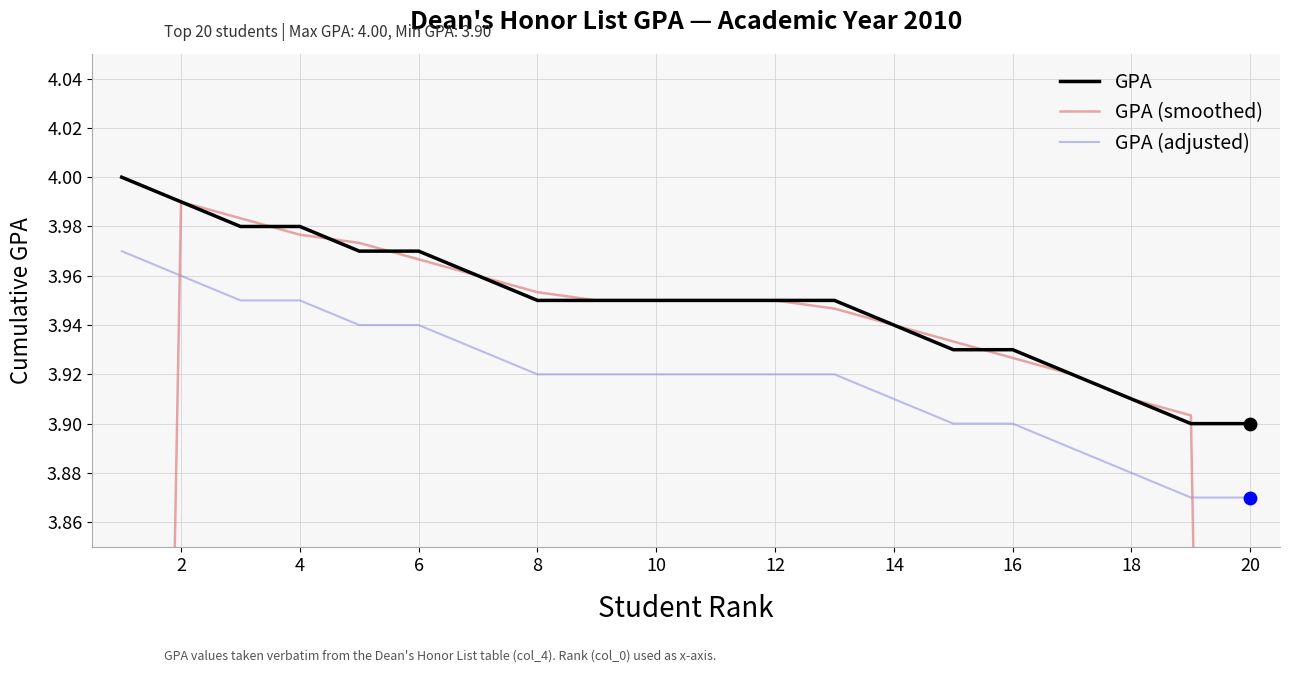

Which series contains the highest Y value?

GPA